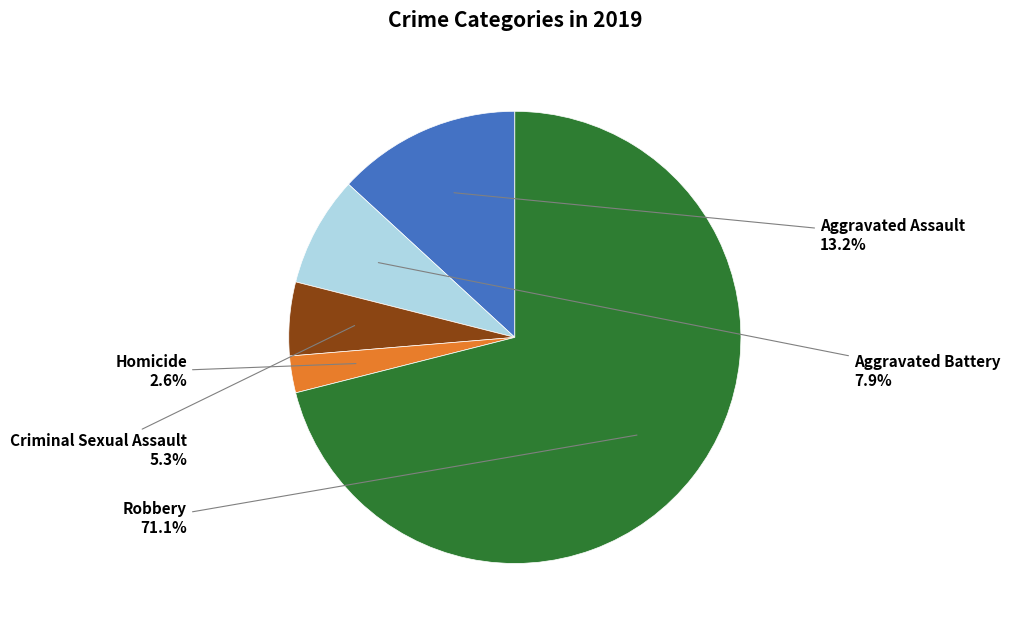

Does any single category account for the majority?

Yes